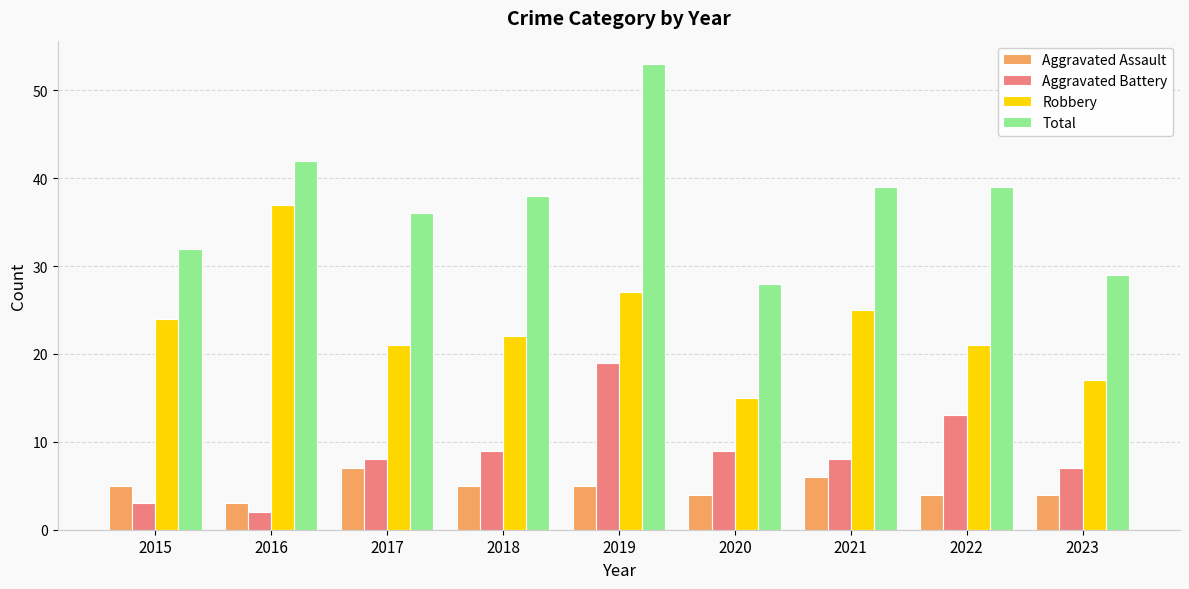

What is the difference between the maximum and second lowest values in the Aggravated Battery series?

16